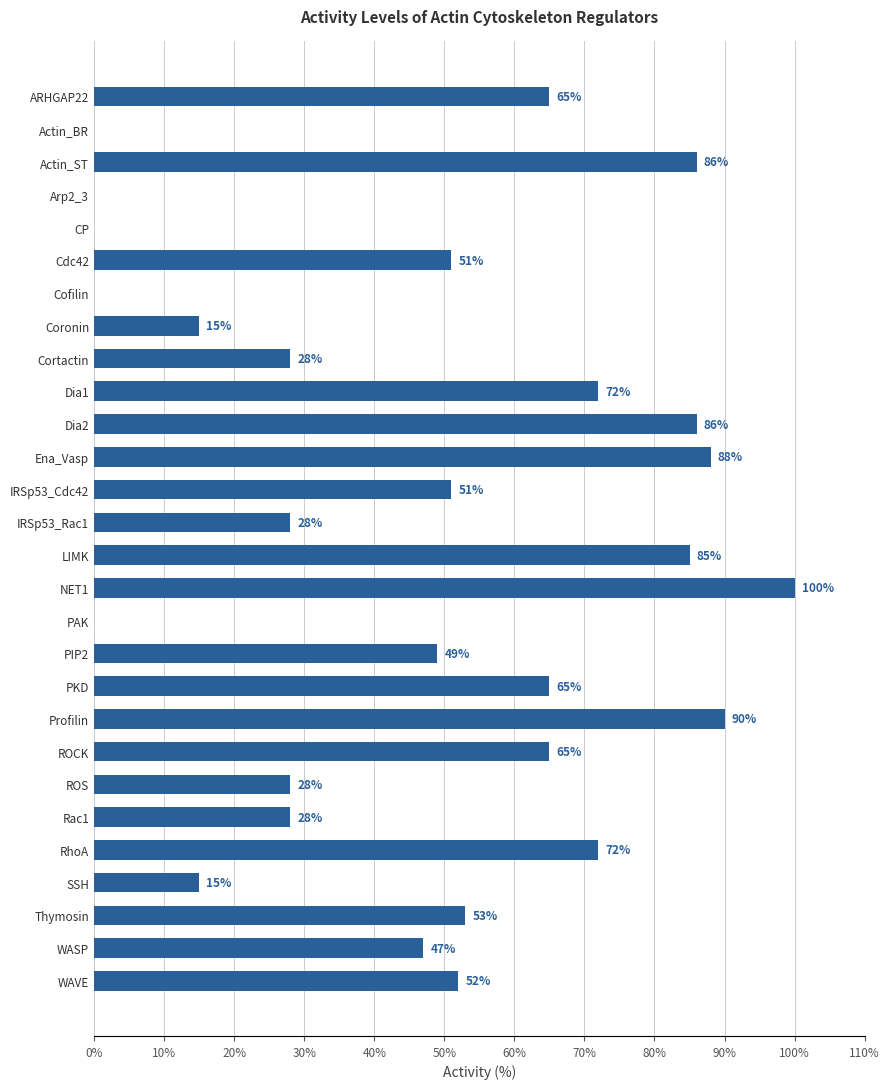

At which category does the chart reach its peak across all series?

NET1